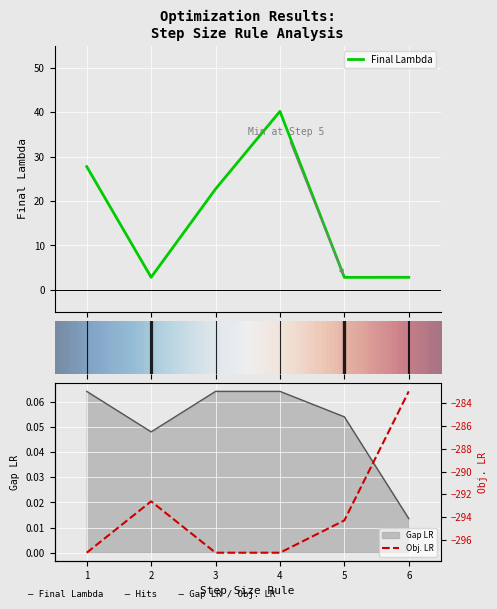

At which category does Gap LR reach its first local valley?

2